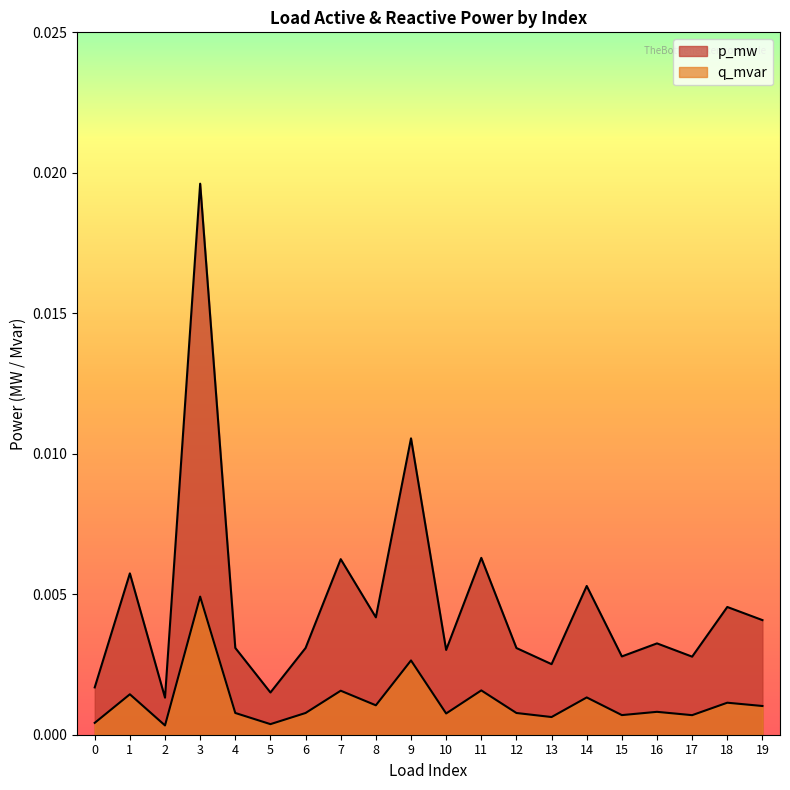

How many lines are shown in the chart?

2